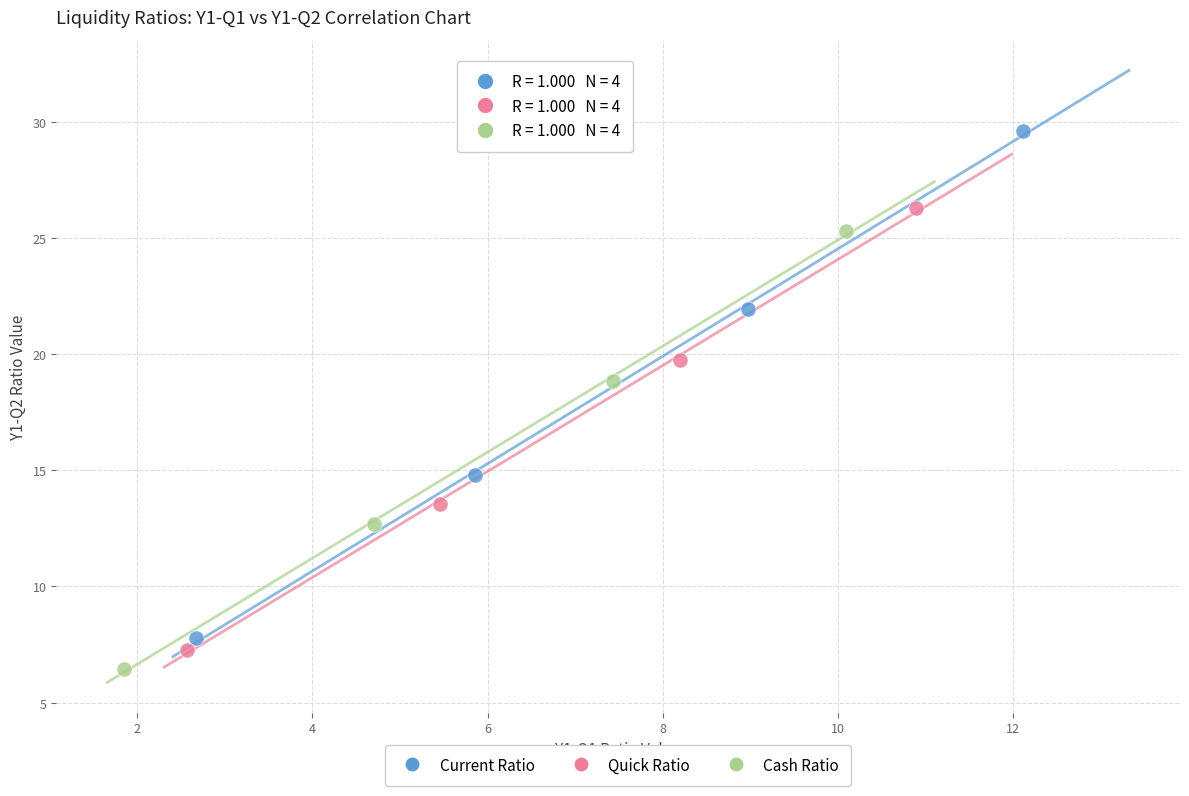

Which series has the widest spread of Y values?

Current Ratio